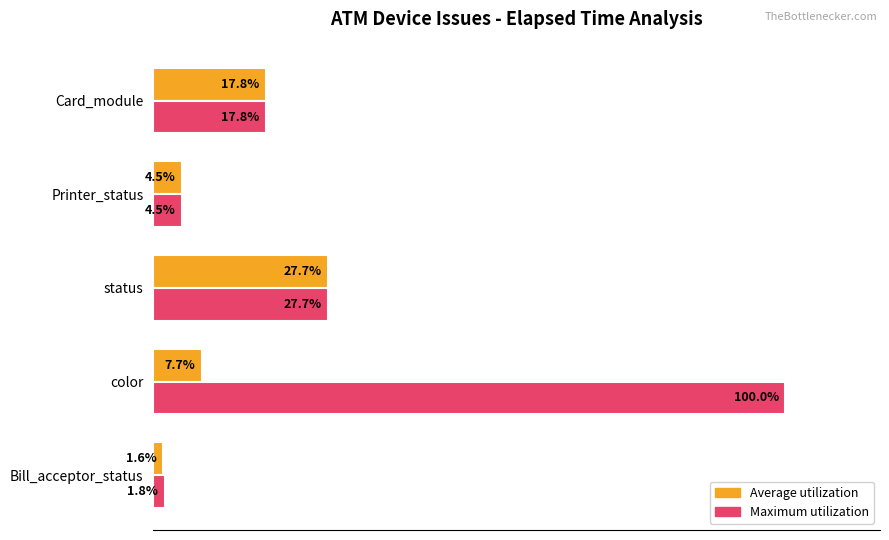

At which category is the sum across all series the highest?

color